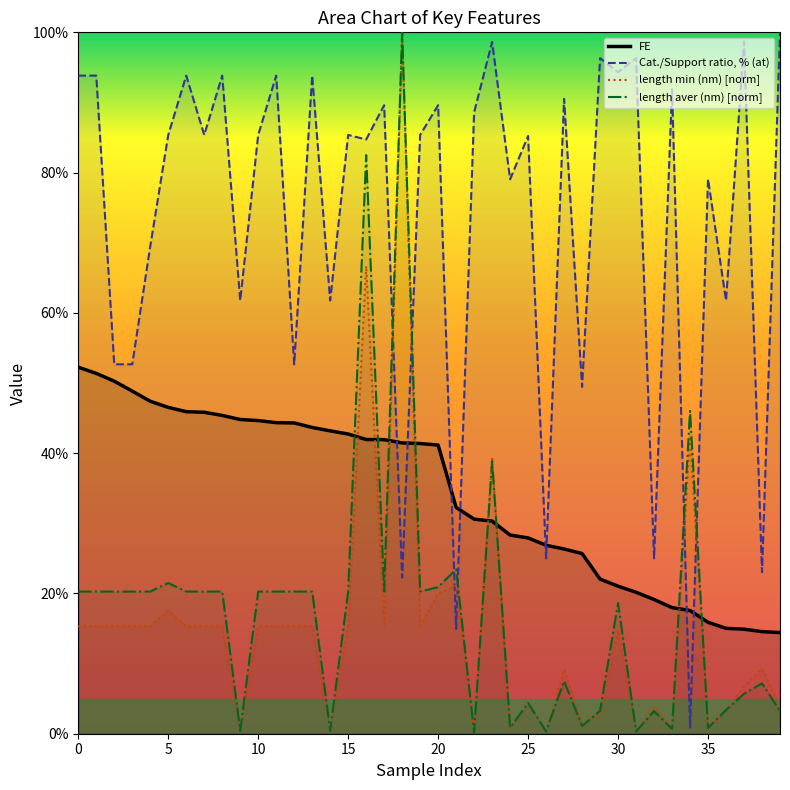

What is the minimum value for Cat./Support ratio, % (at)?

0.9